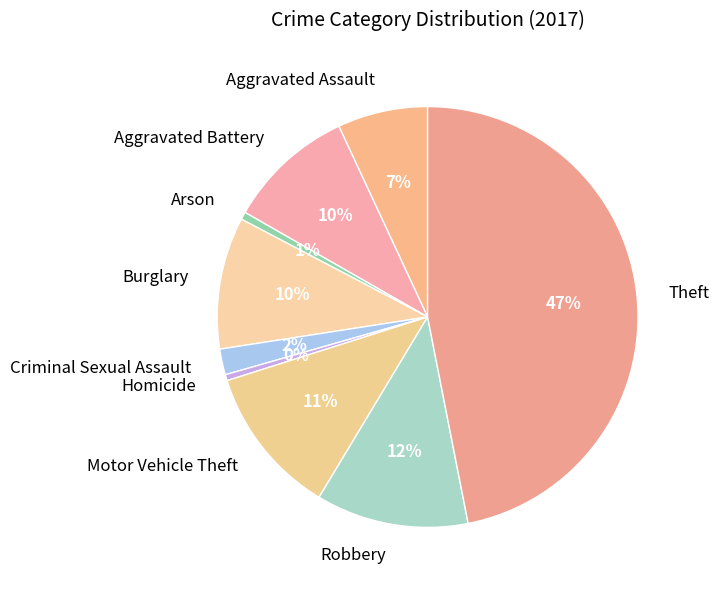

To the nearest percent, what is the average slice percentage?

11%